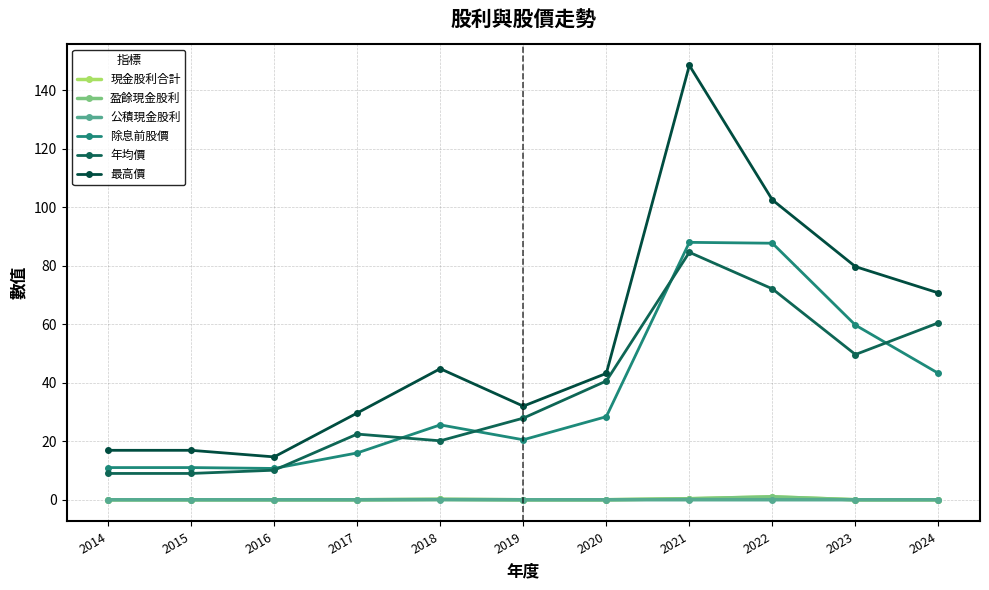

Which has a higher value, 2021 or 2018?

2021